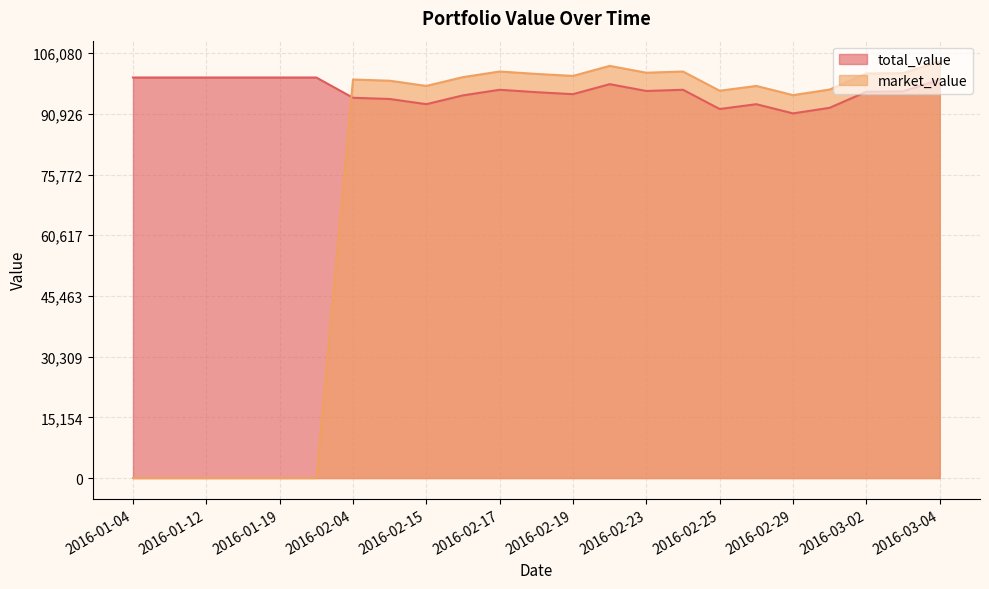

How many series are shown in this chart?

2